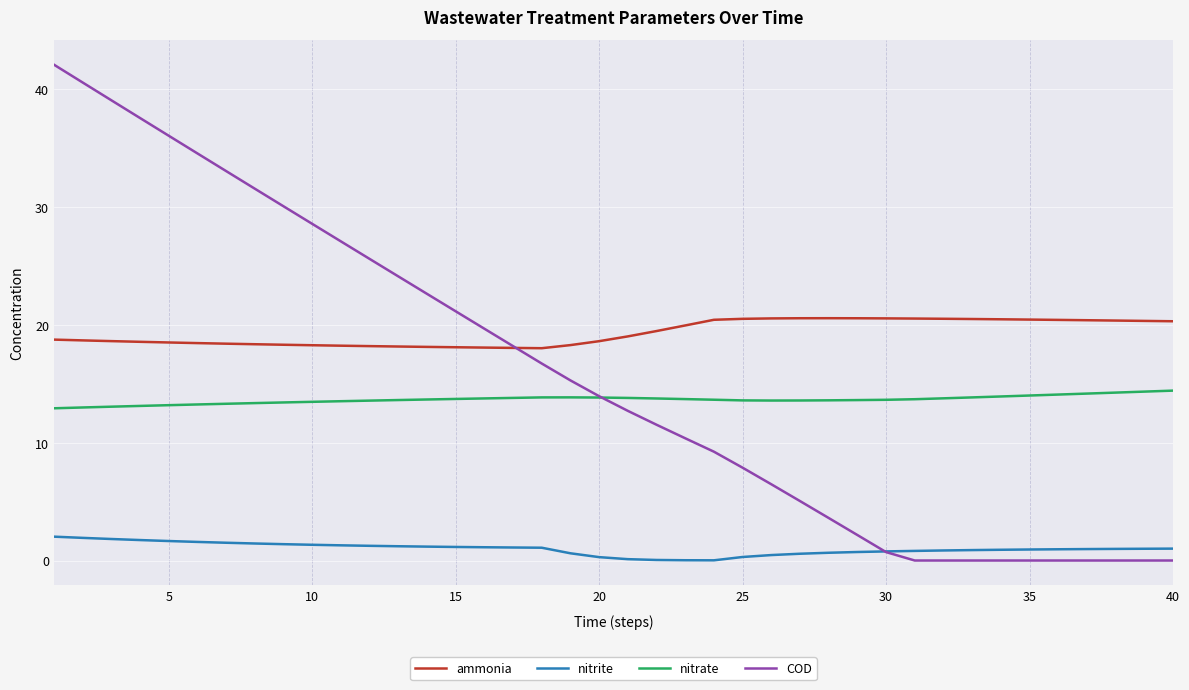

What are all the series names shown in the legend?

ammonia, nitrite, nitrate, COD